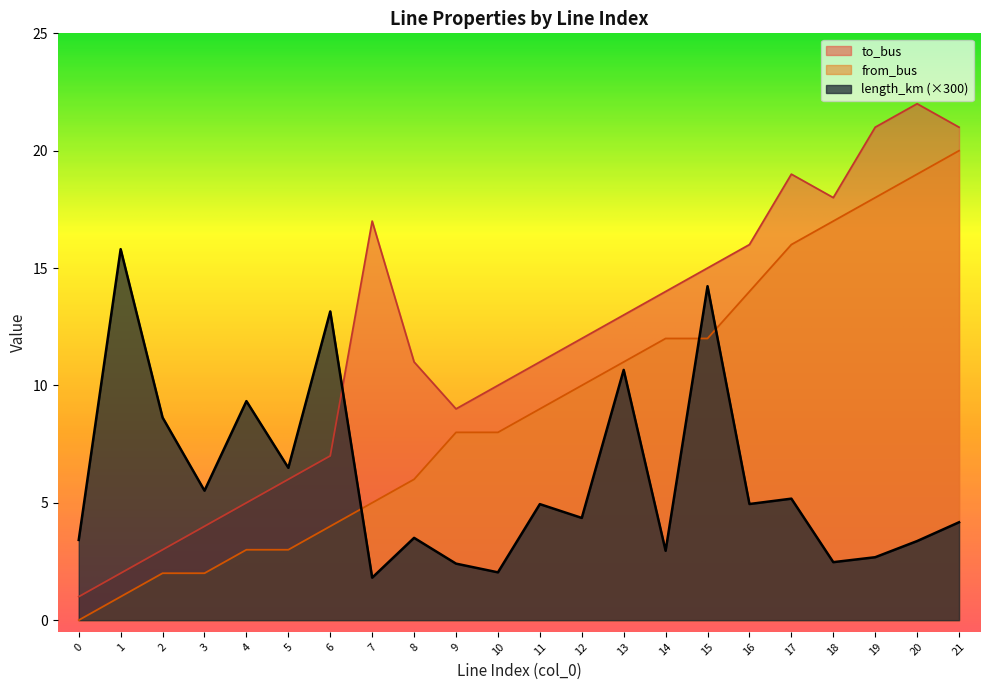

At which label does from_bus first exceed 9?

12